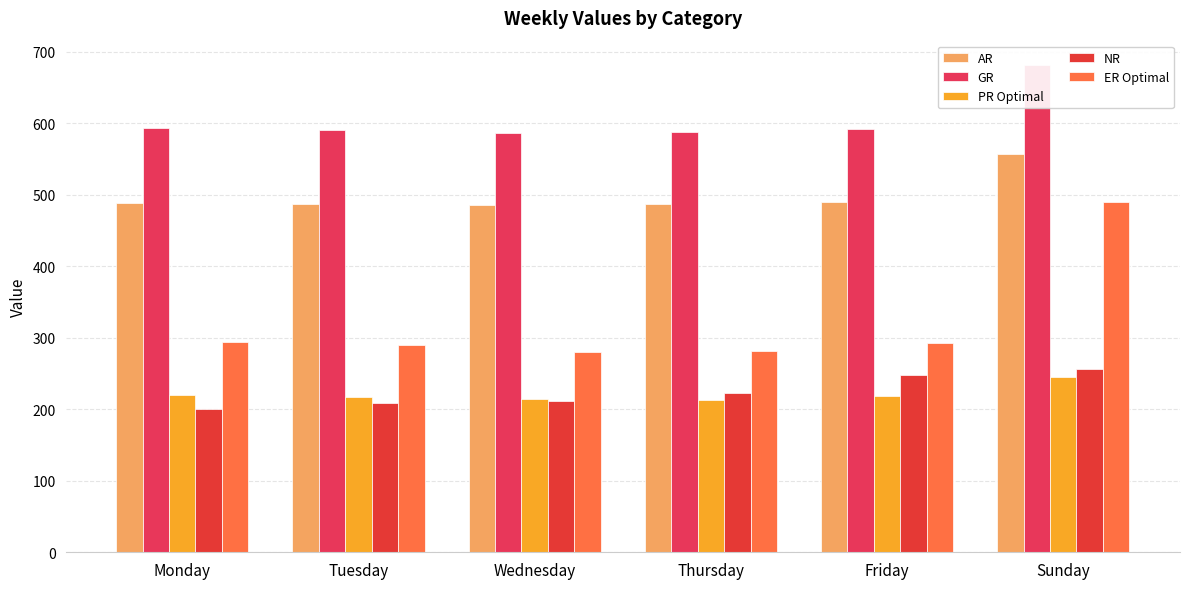

What is the difference between the PR Optimal values at Friday and Monday?

1.5